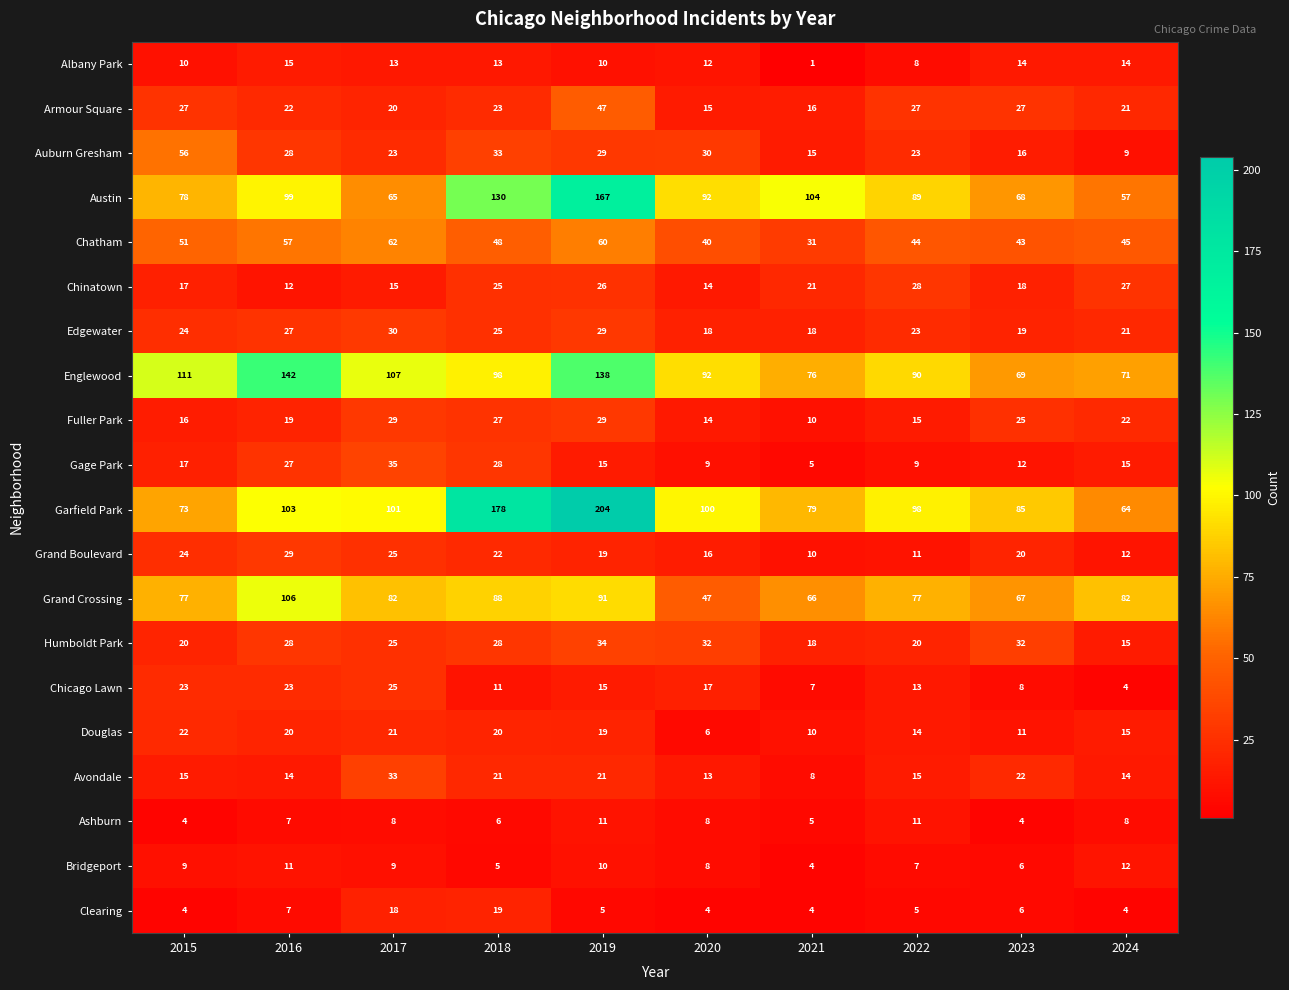

What is the difference between the highest and lowest values at 2019?

199